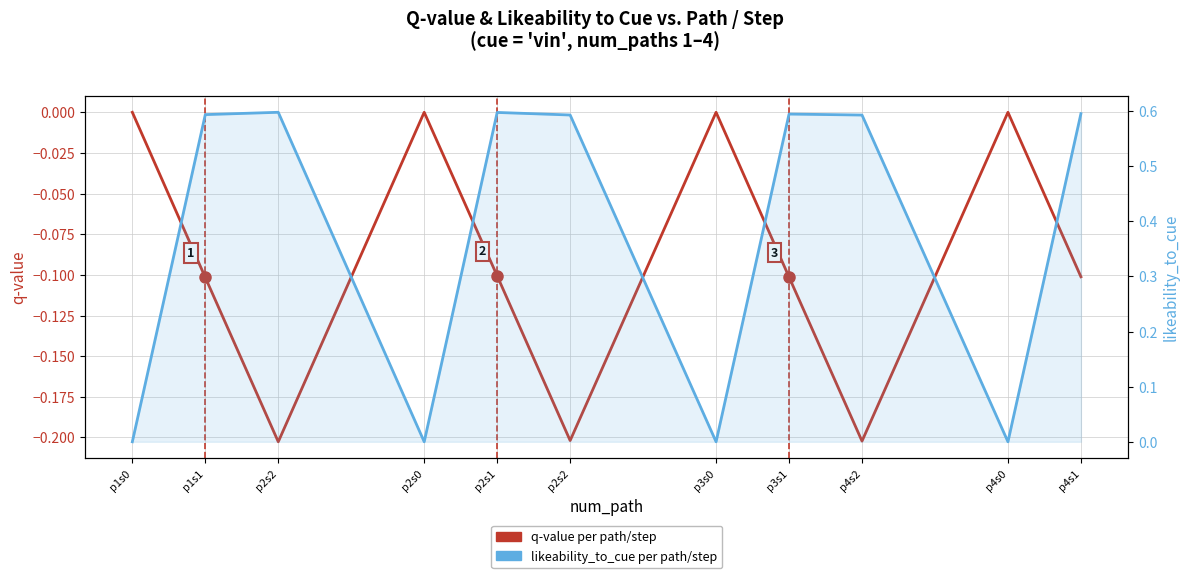

What is the difference between the highest and lowest values at p1s1?

0.7